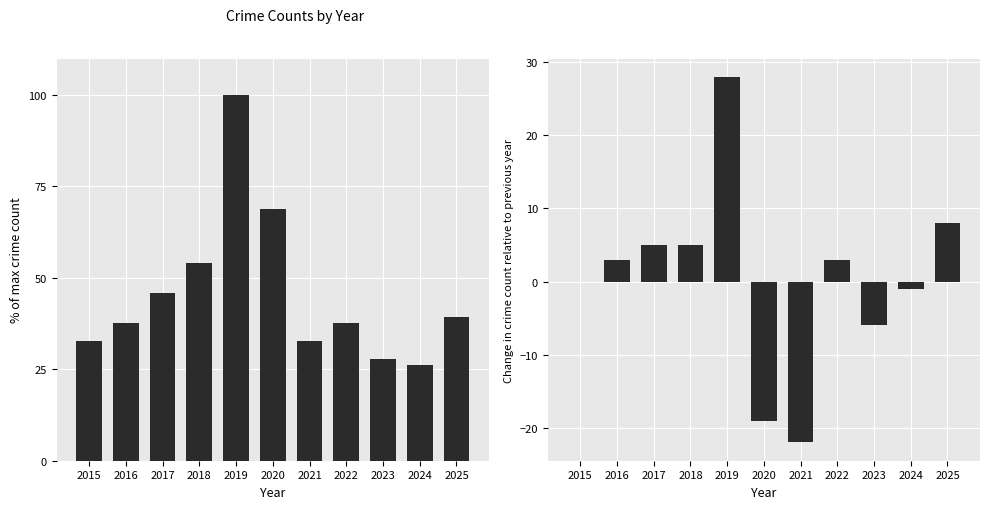

How many values in the Total series exceed 37?

7